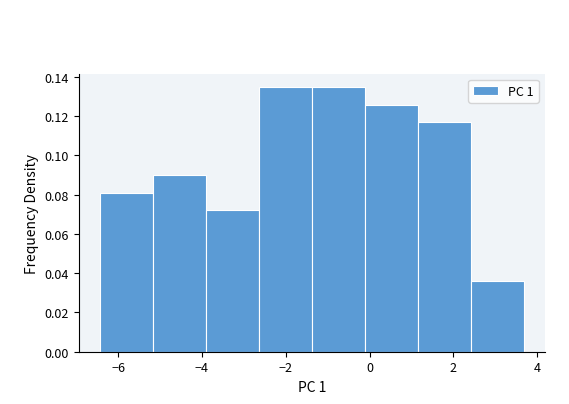

Reading left to right, list every bar in this chart as the range it spans on the x-axis followed by its height. Neither the bar edges nor the heights are printed on the chart, so give them approximately, as read against the axes.

-6.4 to -5.2: 0.080
-5.2 to -4.0: 0.090
-4.0 to -2.6: 0.072
-2.6 to -1.4: 0.134
-1.4 to -0.2: 0.134
-0.2 to 1.2: 0.126
1.2 to 2.4: 0.116
2.4 to 3.6: 0.036